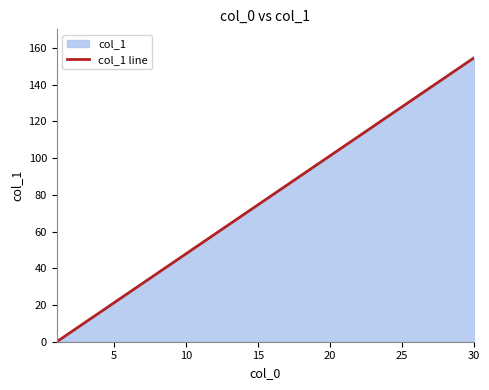

What is the maximum value shown in the chart?

154.7